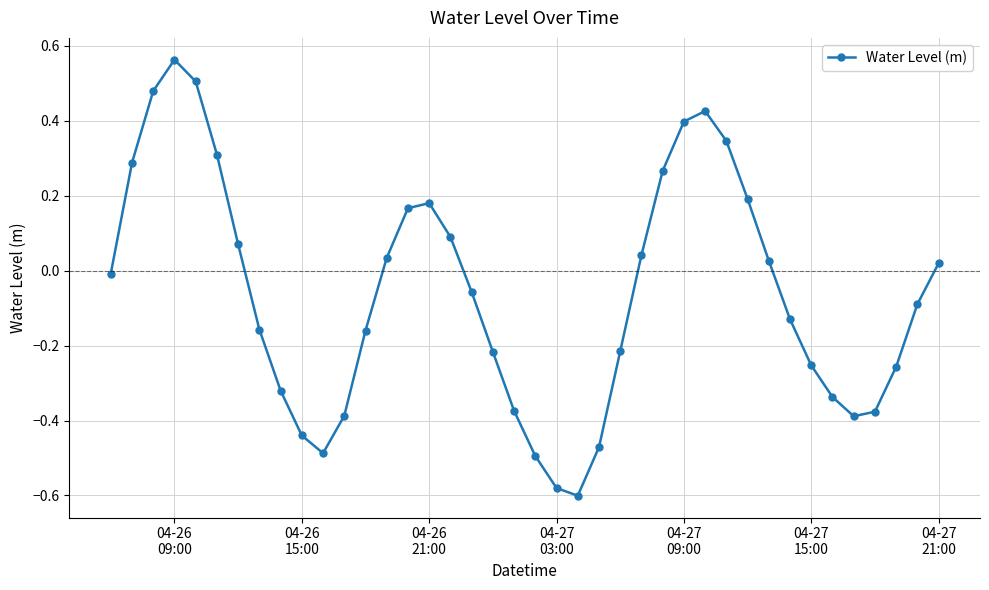

What is the difference between the maximum and minimum values?

1.2